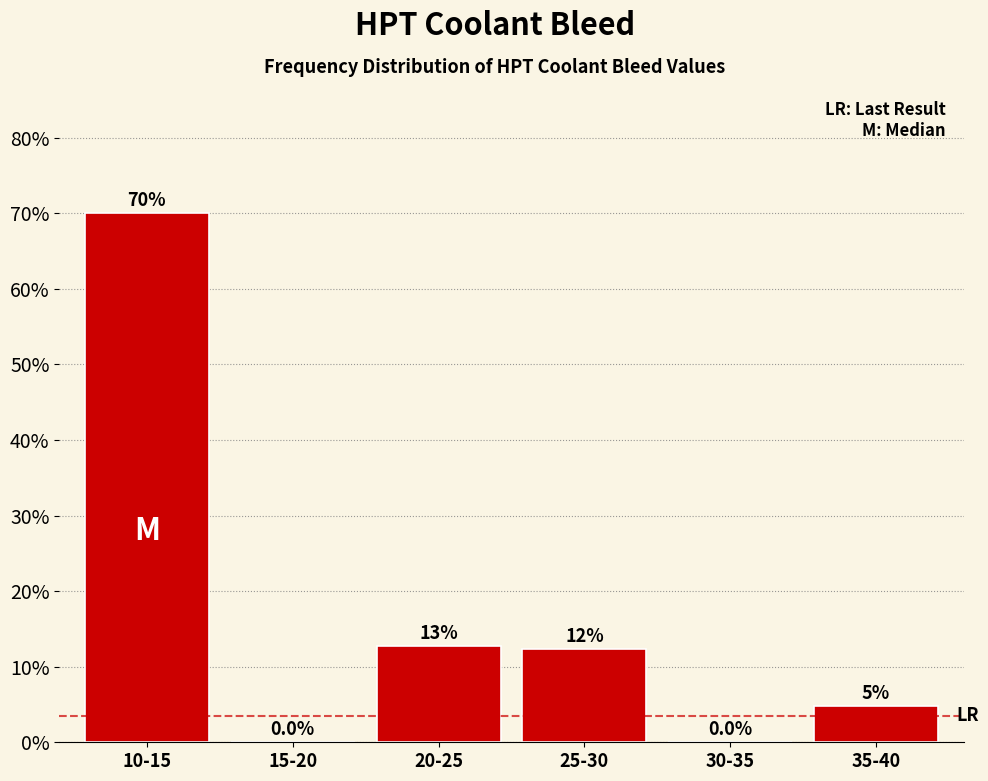

Reading right to left, list all the values displayed in this chart.

35-40=4.8	30-35=0.0	25-30=12.4	20-25=12.8	15-20=0.0	10-15=70.0